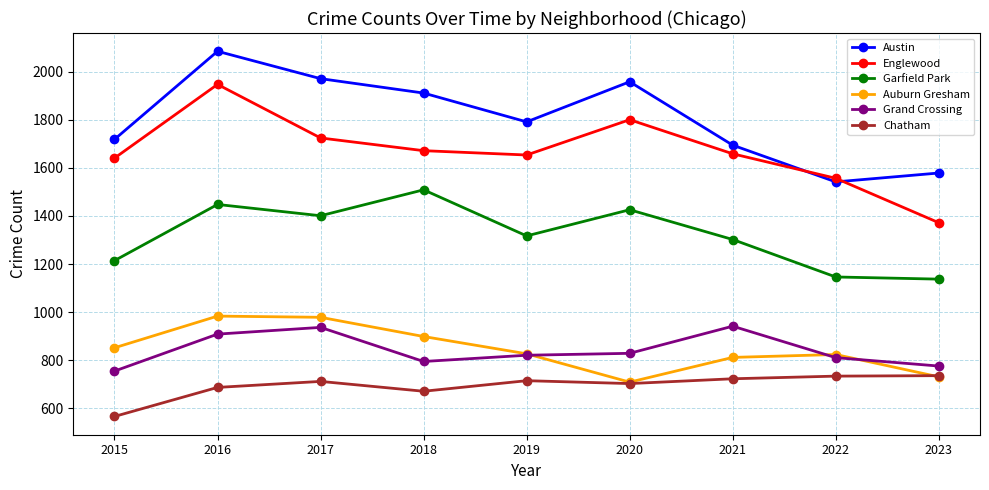

Does the chart display data point markers on the line(s)?

Yes